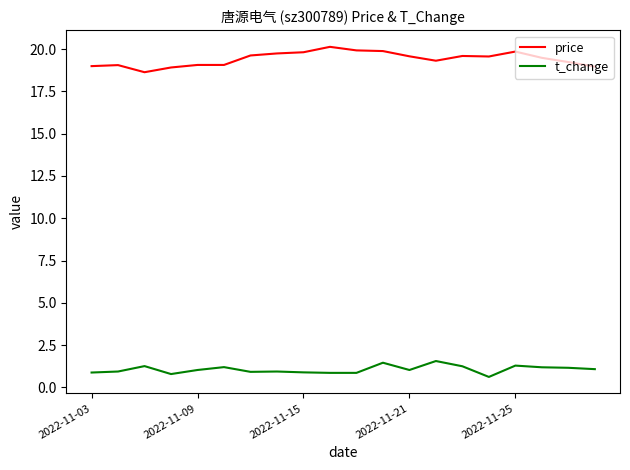

Which series has the widest spread of values?

price